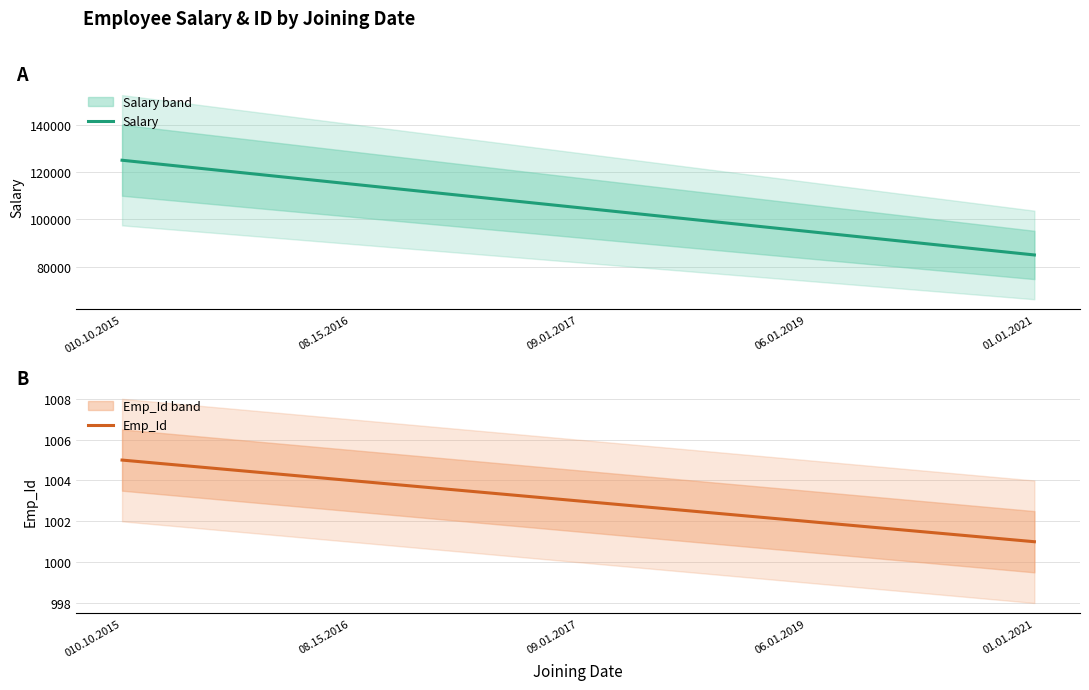

What is the sum of the Salary values at 08.15.2016 and 06.01.2019?

210000